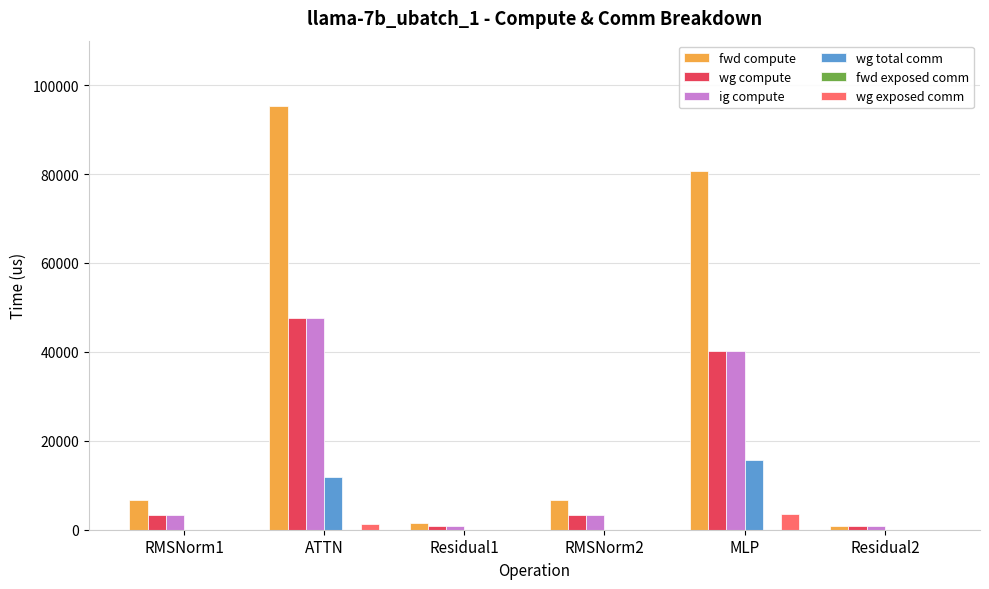

How many groups of bars are there?

6